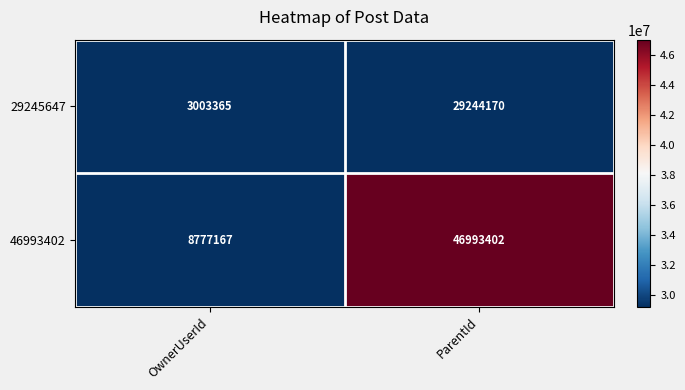

Reading left to right, extract all data points from this chart.

29245647: 3003365	29244170
46993402: 8777167	46993402